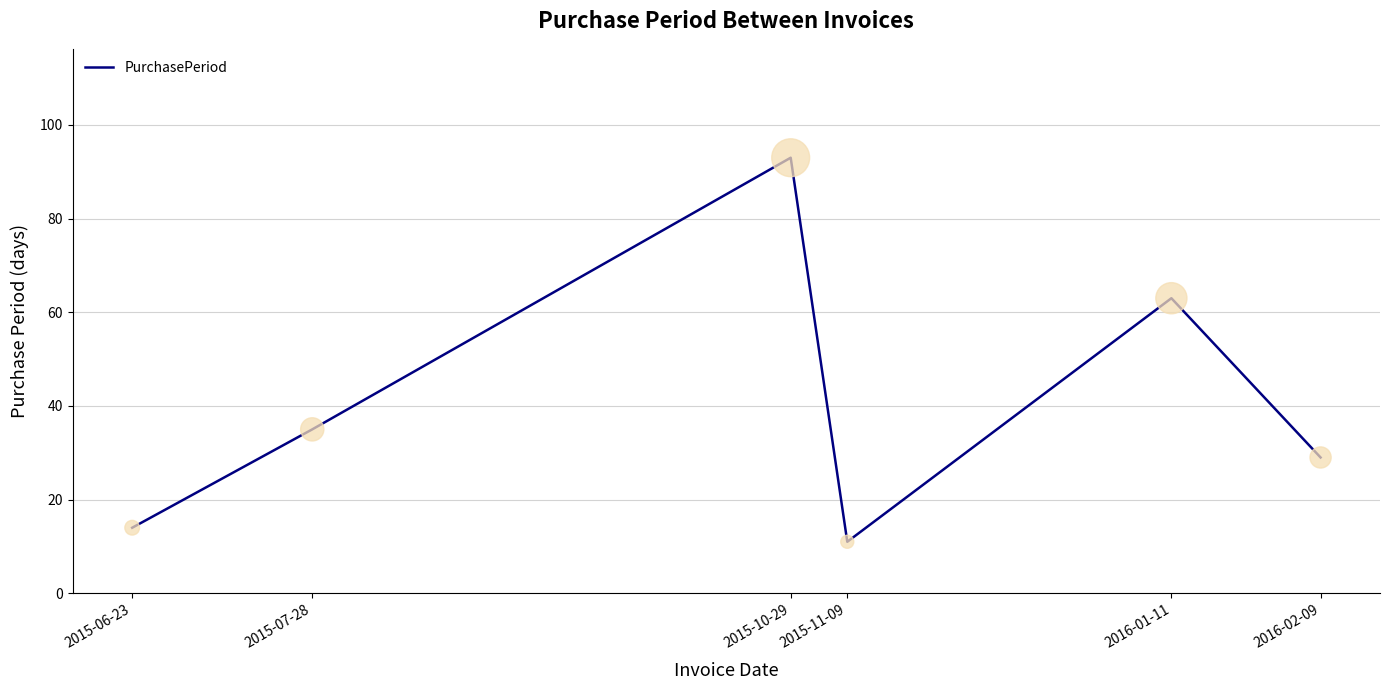

What is the change in value from 2015-11-09 to 2016-01-11?

+52